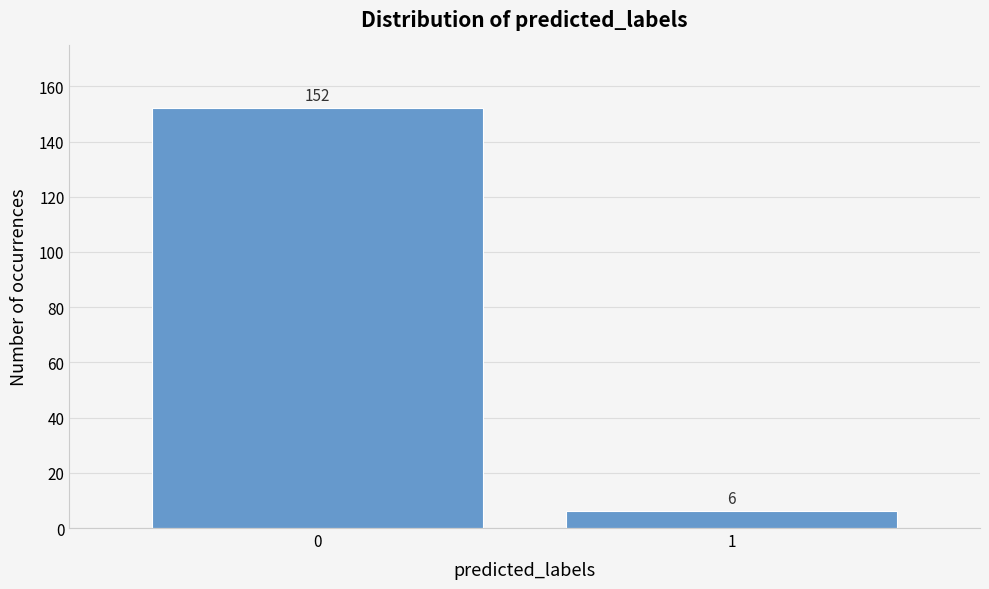

Reading right to left, transcribe all the data shown in this chart.

1=6	0=152